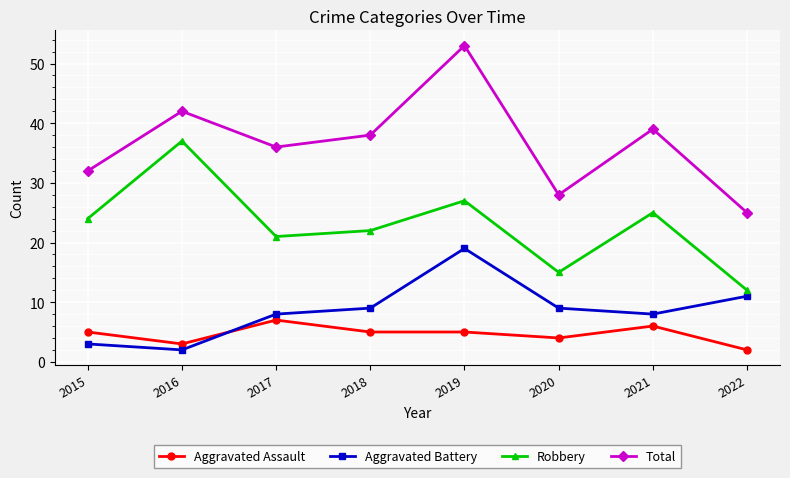

Is the value of Total at 2016 greater than the value of Aggravated Assault at 2021?

Yes